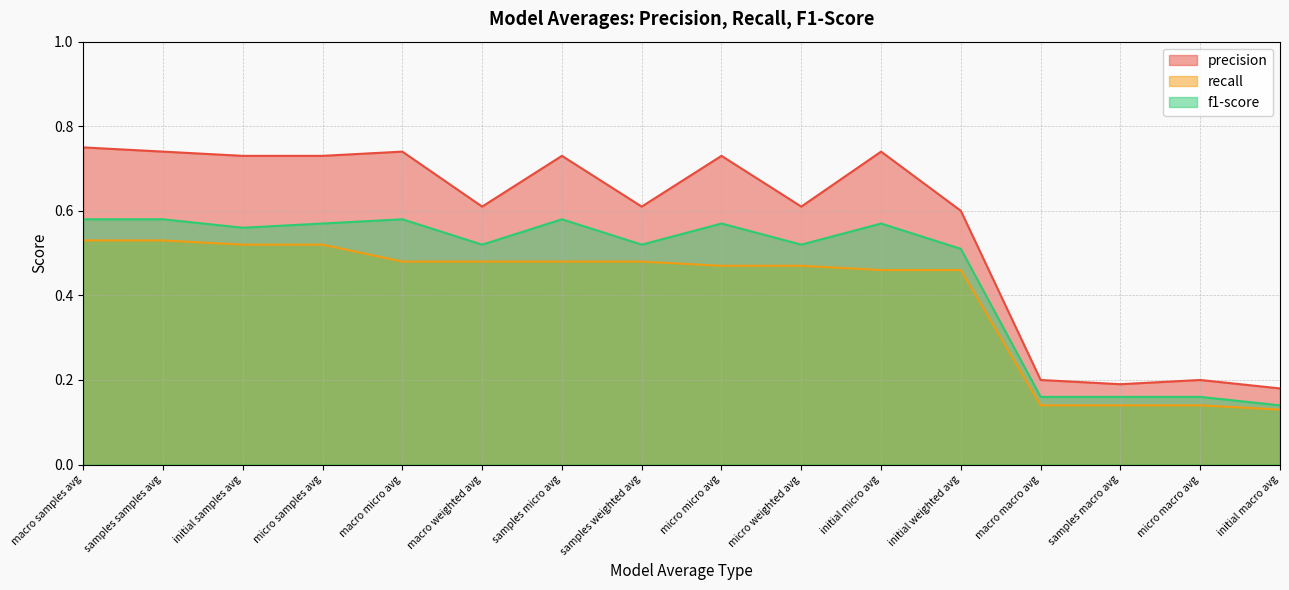

What is the sum of the f1-score values at initial samples avg and samples macro avg?

0.7